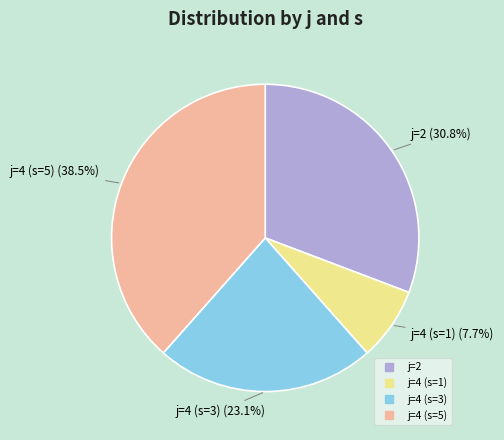

To the nearest percent, what is the difference between the j=2 and j=4 (s=1) slice percentages?

23%